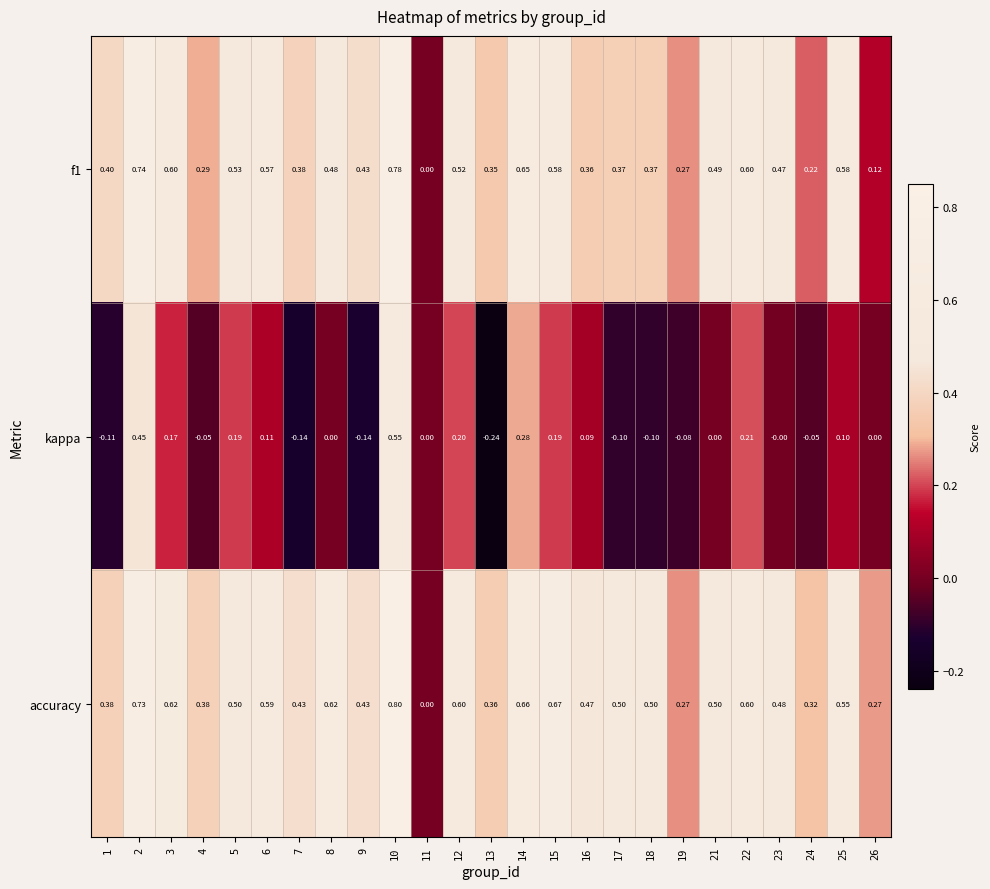

Which series has the widest spread of values?

accuracy